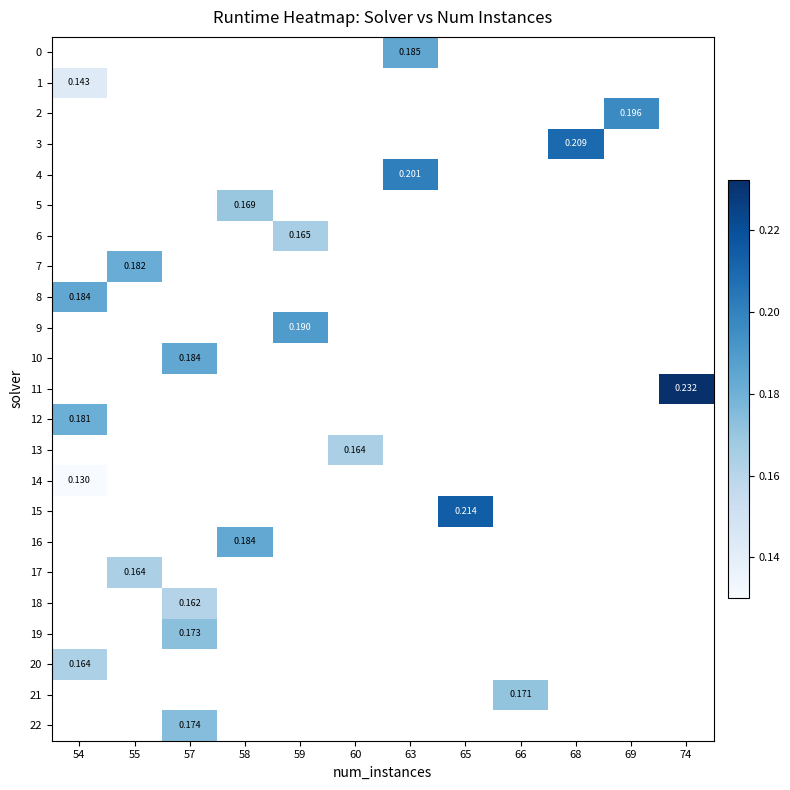

How many data points in row_4 are above 0?

1